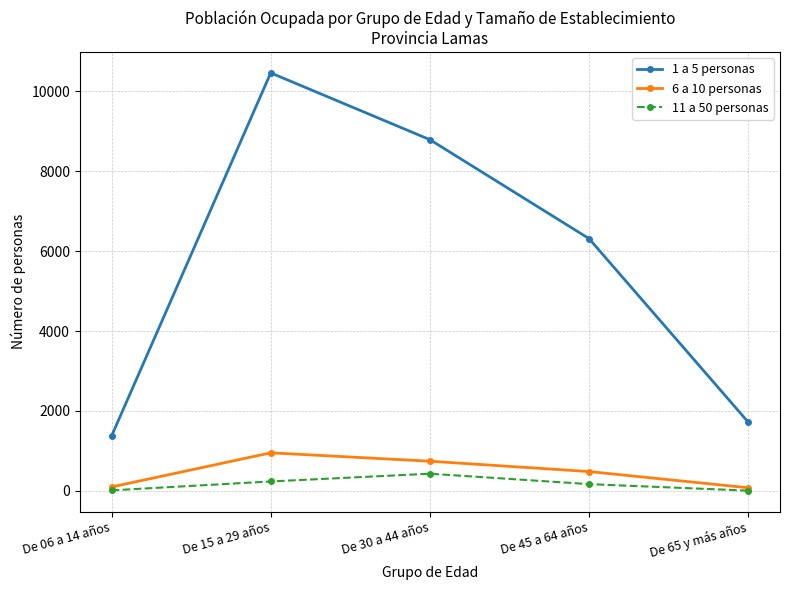

How many interior local peaks does the 6 a 10 personas series have?

1